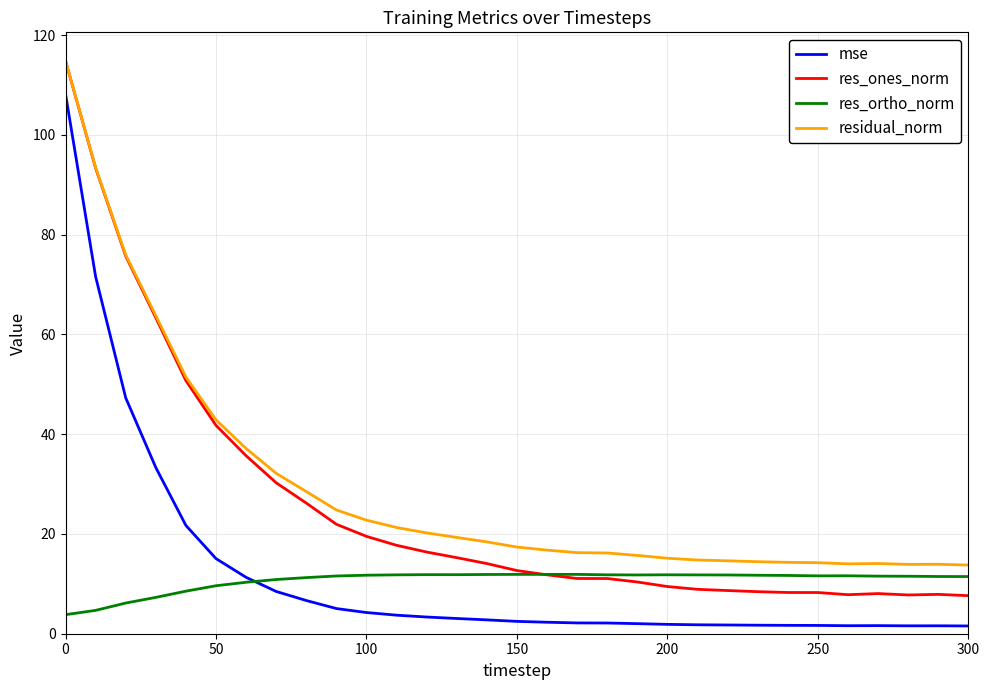

What is the highest value of the res_ortho_norm series?

11.9